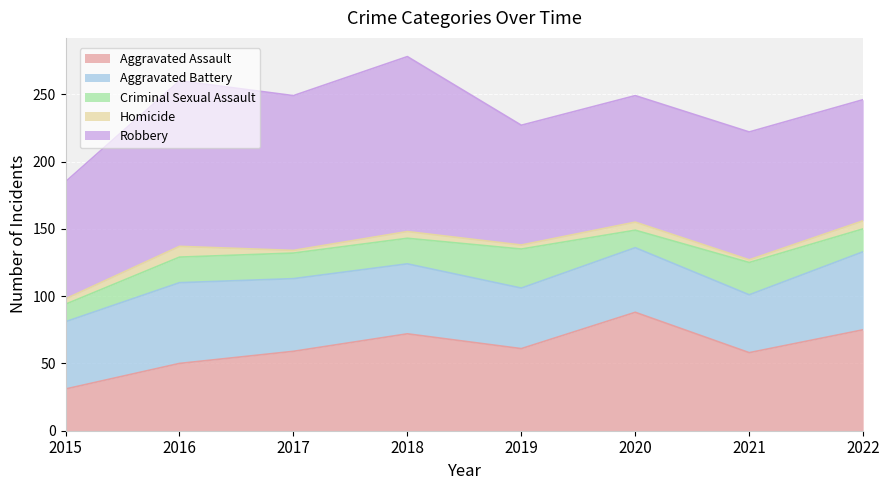

What is the approximate value of Criminal Sexual Assault at 2018, to the nearest 5?

20